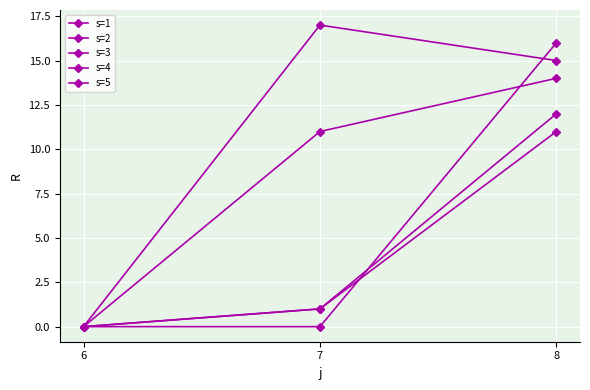

How many lines are shown in the chart?

5